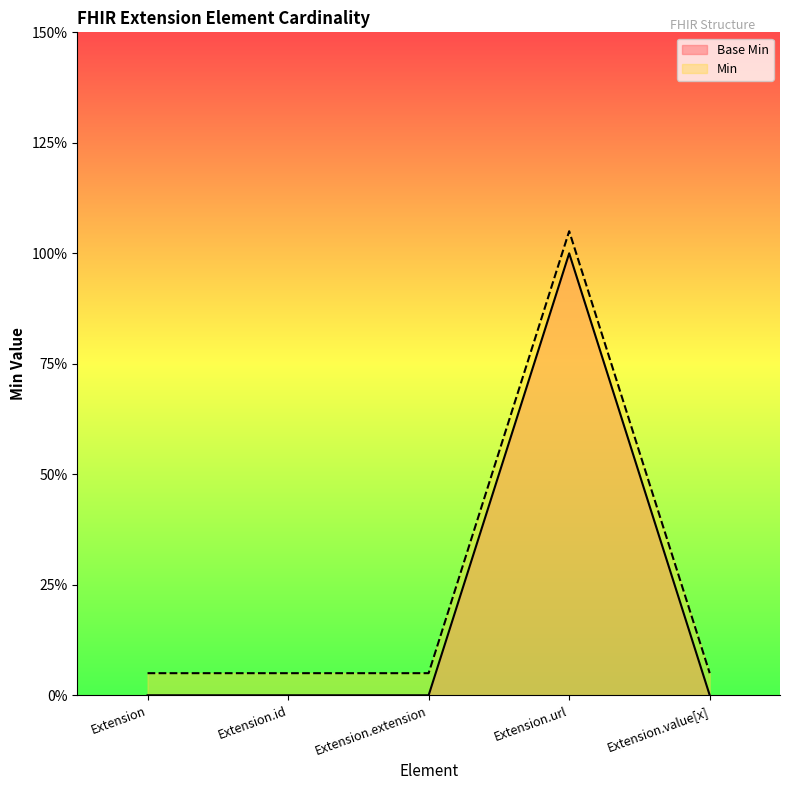

True or false: Base Min and Min cross at least once.

False